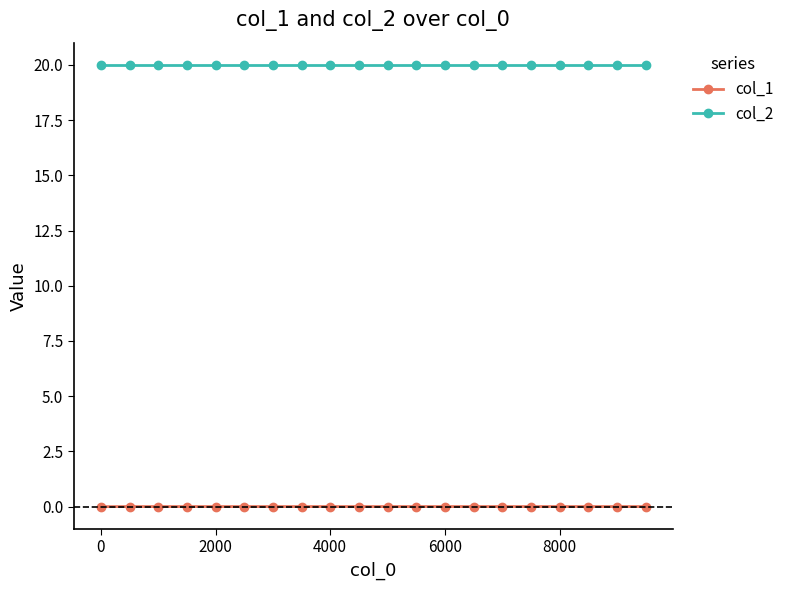

Which series has the largest range (max minus min)?

col_1